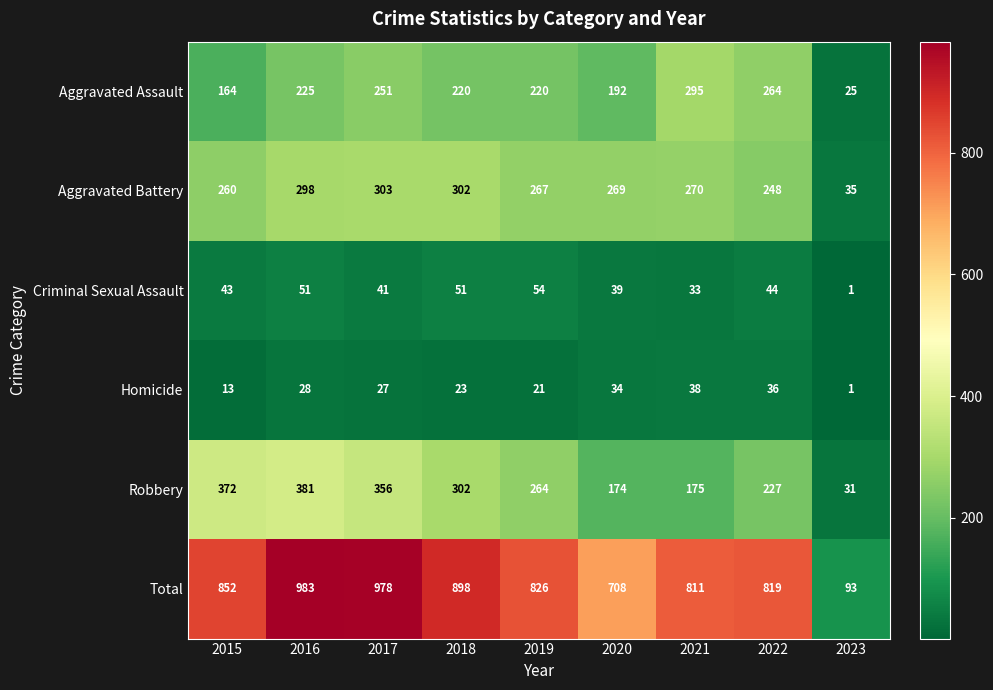

What is the approximate value of Criminal Sexual Assault at 2022, to the nearest 5?

45